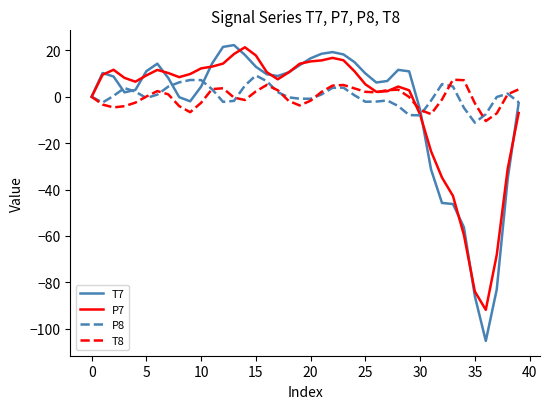

What is the highest value of the P8 series?

9.2